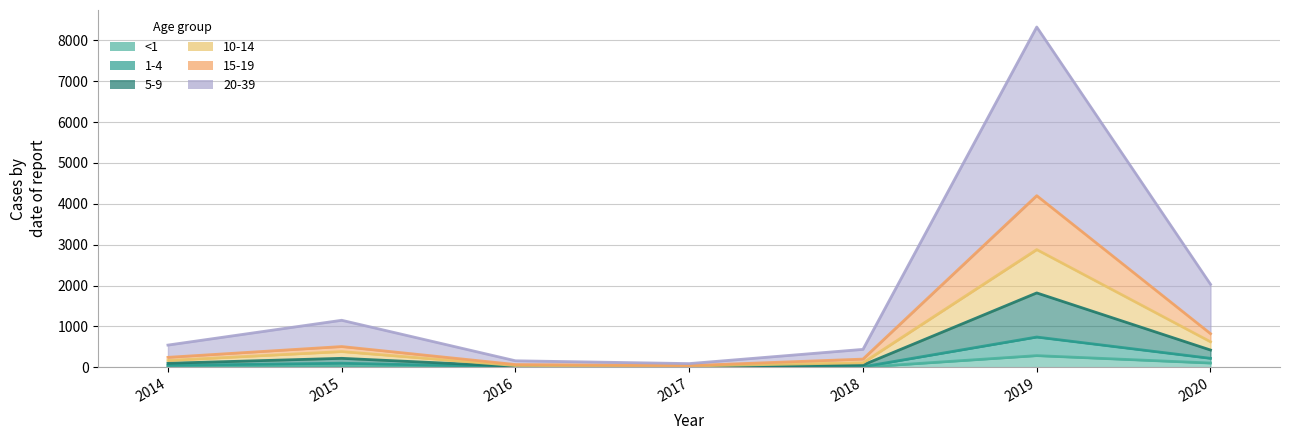

Is it true that 10-14 equals 77 at 2018?

False